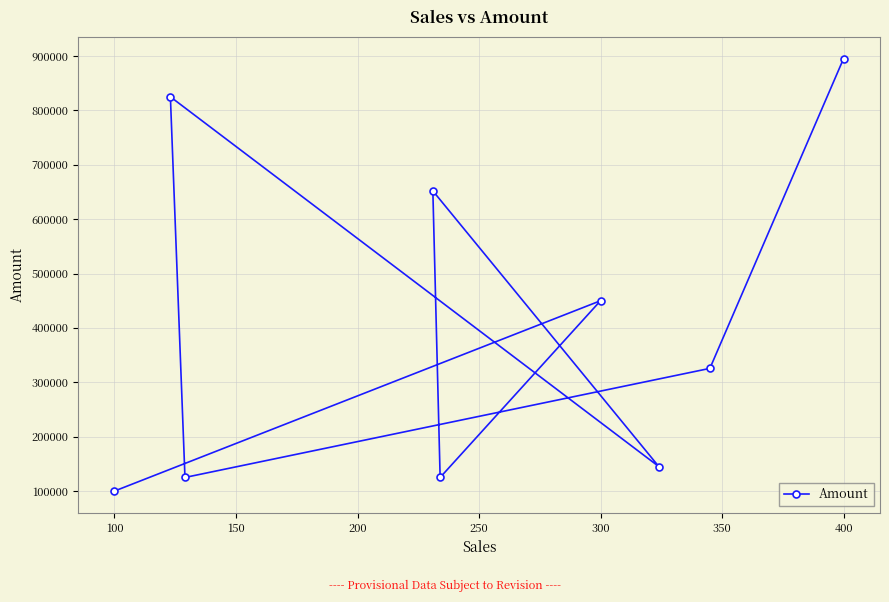

Reading right to left, what are all the values shown in this chart?

895200	325600	125000	825000	145000	652000	125000	450000	100000